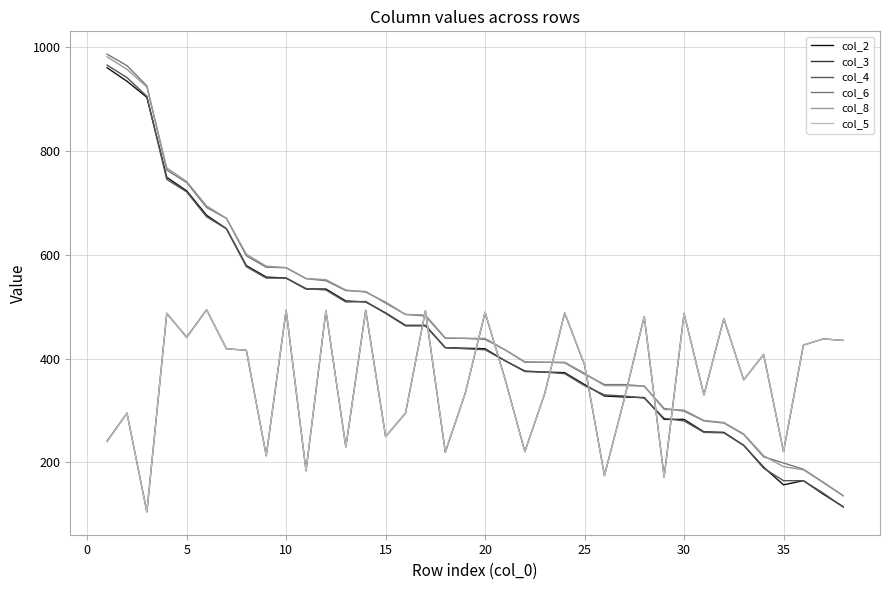

What is the smallest value displayed?

105